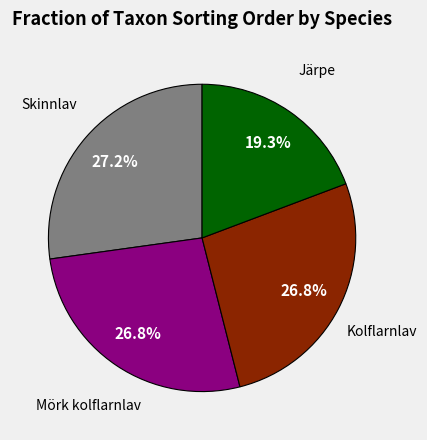

Is there any slice that represents more than half of the pie?

No